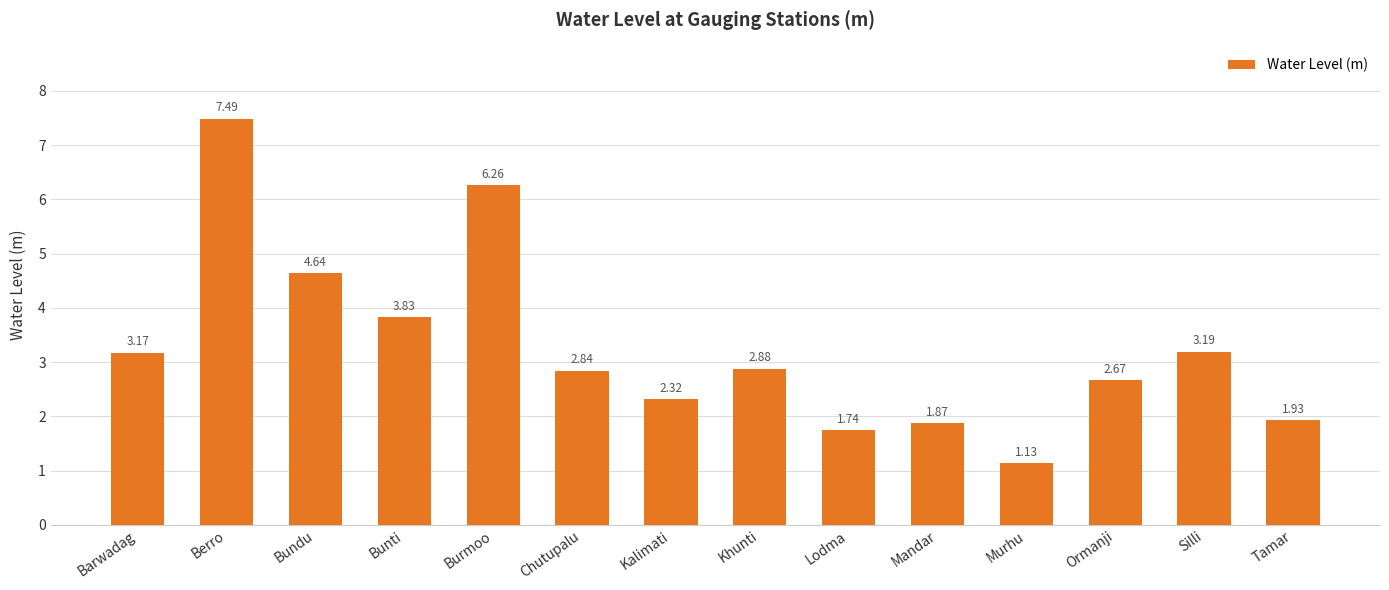

Which has a higher value, Burmoo or Lodma?

Burmoo